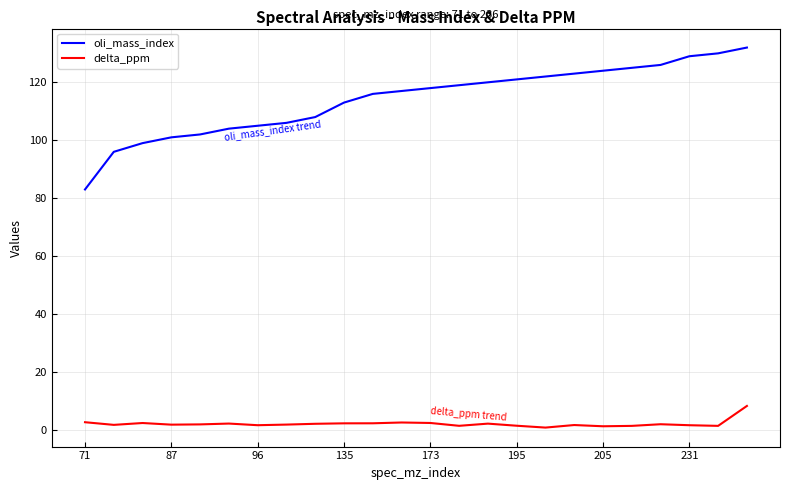

Which series has the widest spread of values?

oli_mass_index